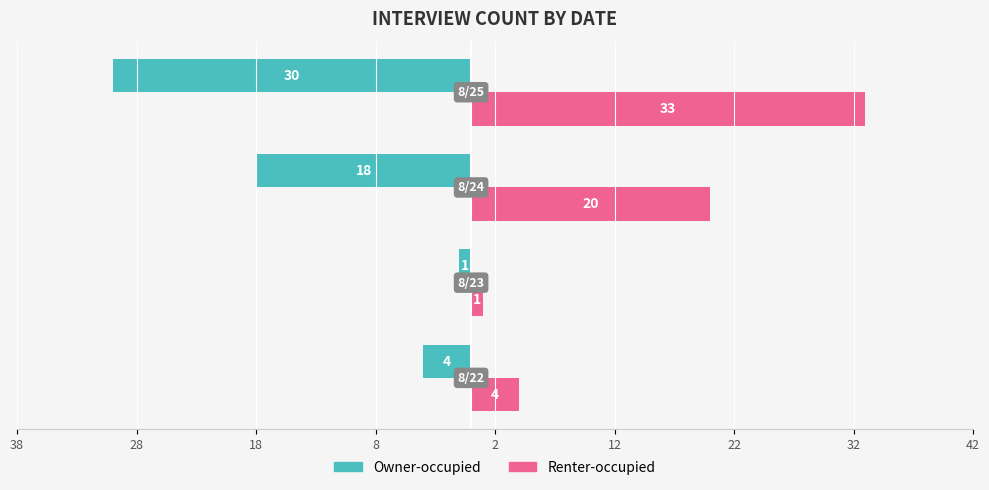

How many bars are there in each group?

2